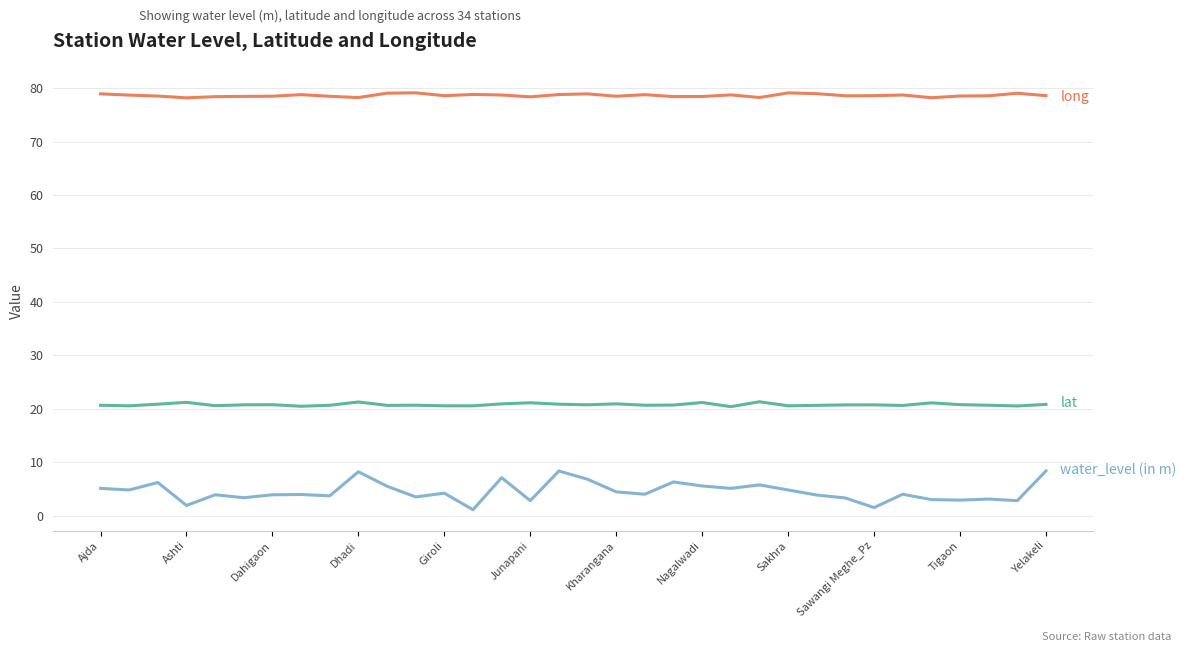

What is the greatest value displayed?

79.1